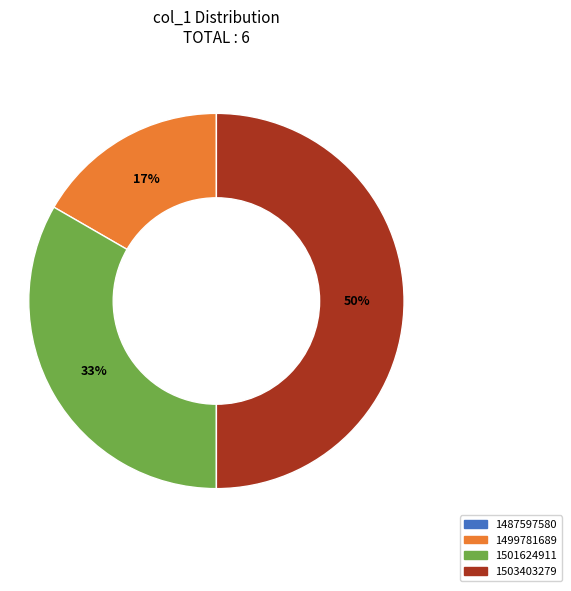

To the nearest percent, what is the combined percentage of 1501624911 and 1499781689?

50%